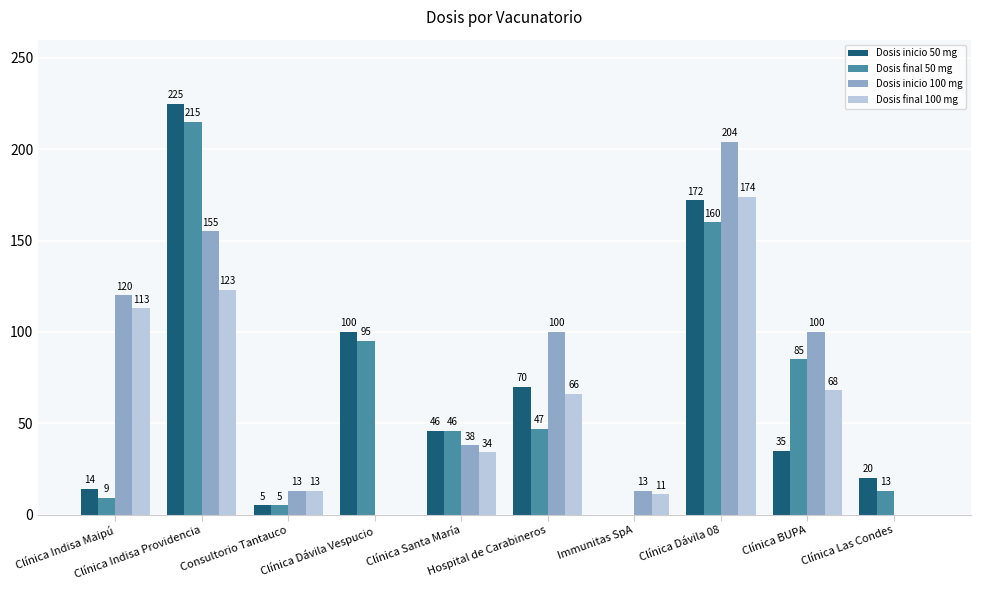

How many groups of bars are there?

10